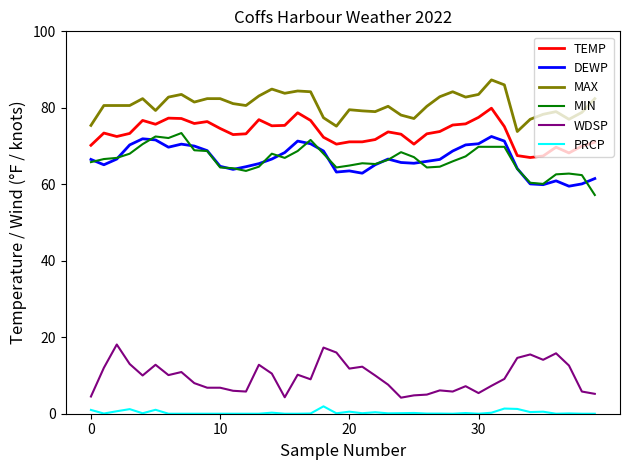

Which series has the largest total across all categories?

MAX